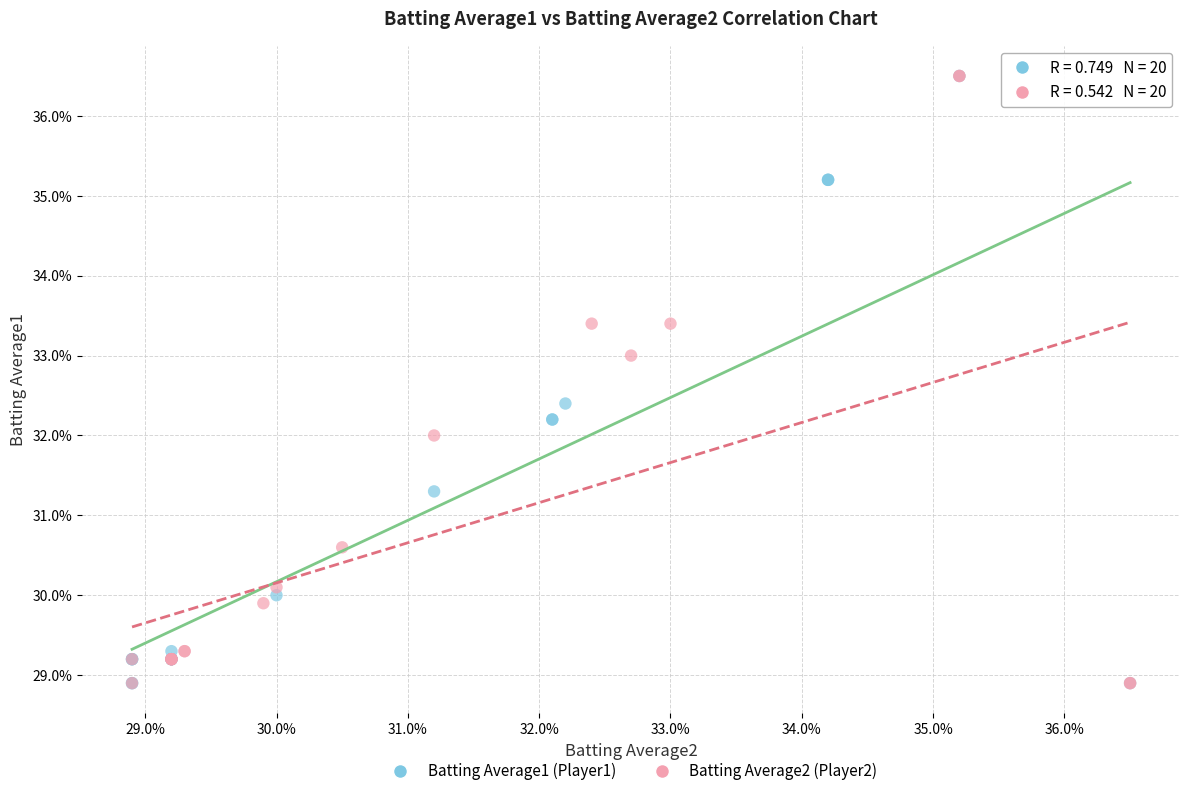

What are all the series names shown in the legend?

Batting Average1 (Player1), Batting Average2 (Player2)